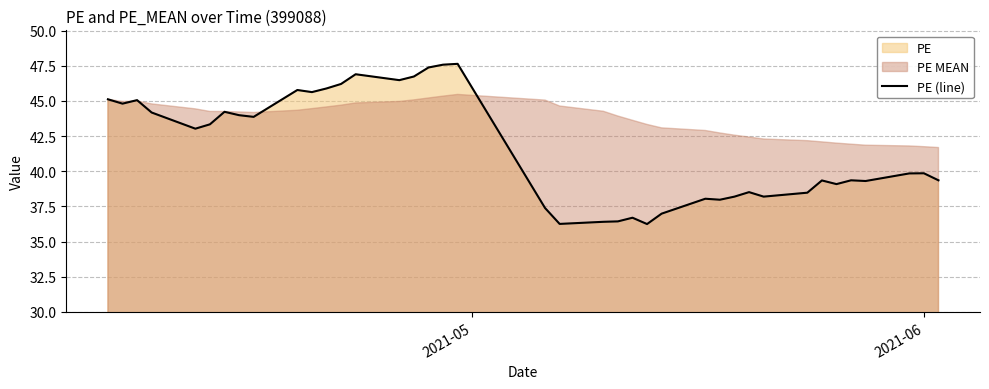

True or false: the data shows 18.6 at 34.

False